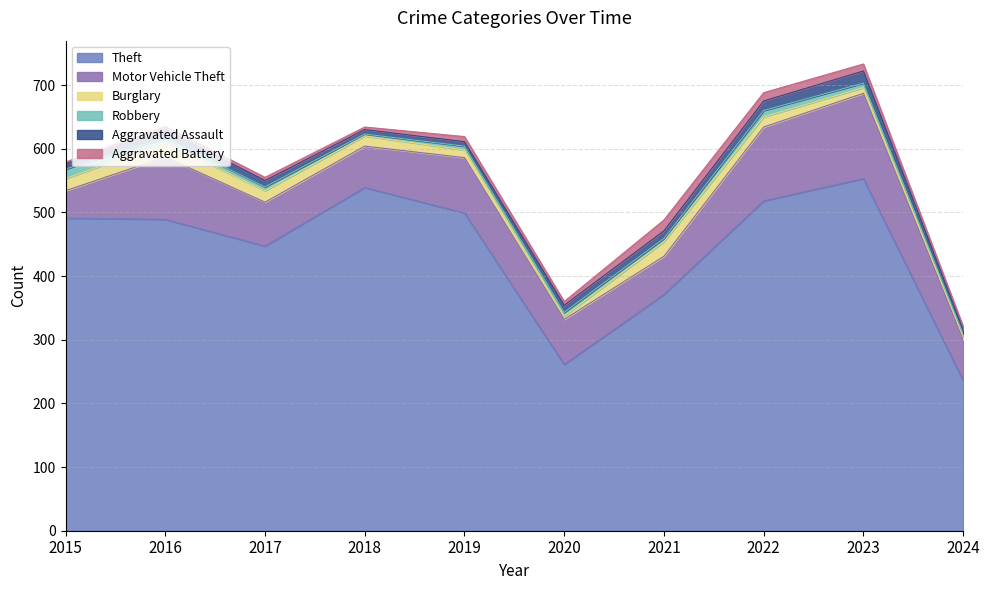

Does the chart display data point markers on the line(s)?

No